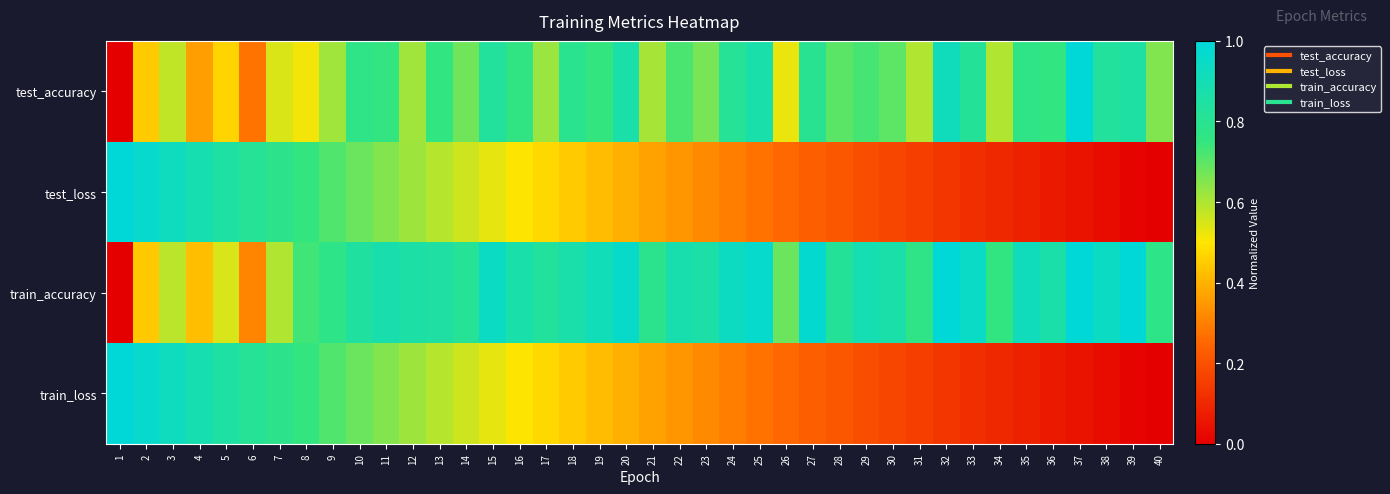

Which series changed the most between 32 and 34?

test_accuracy